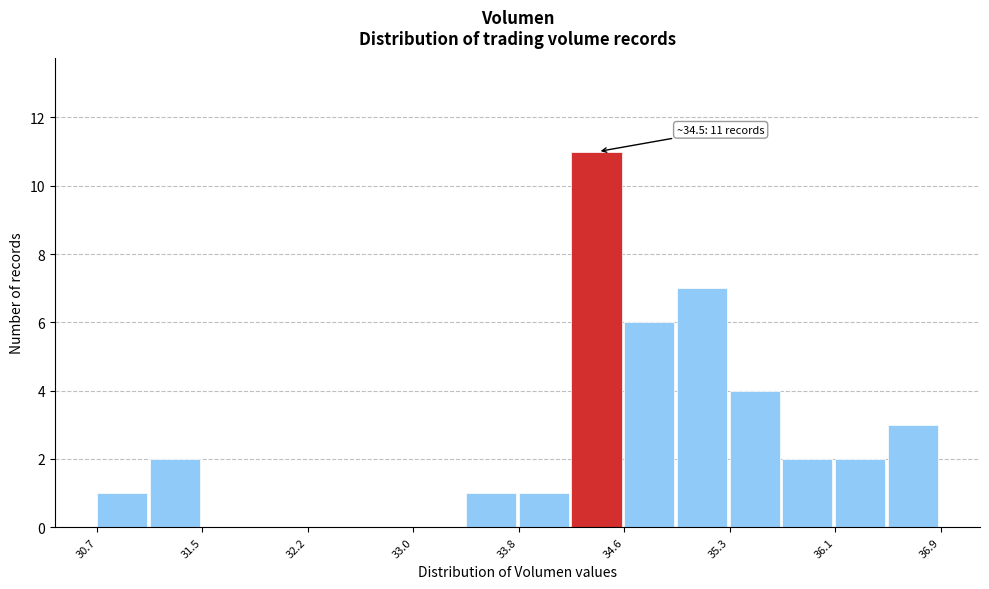

Read against the x-axis, roughly where is the centre of the tallest bar?

34.4